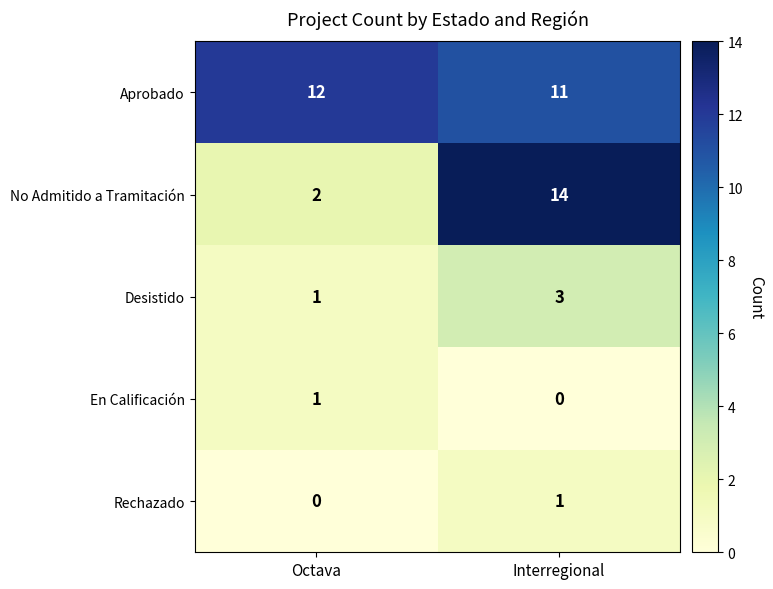

Between Octava and Interregional, which series saw the biggest shift?

No Admitido a Tramitación